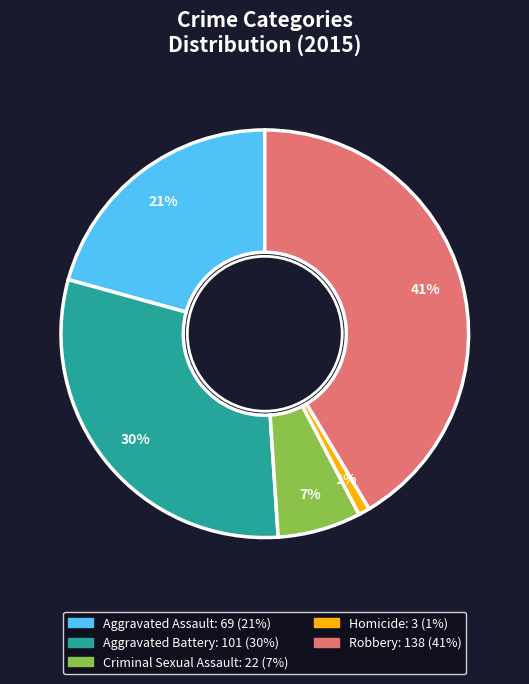

Is Homicide the majority of the pie?

No